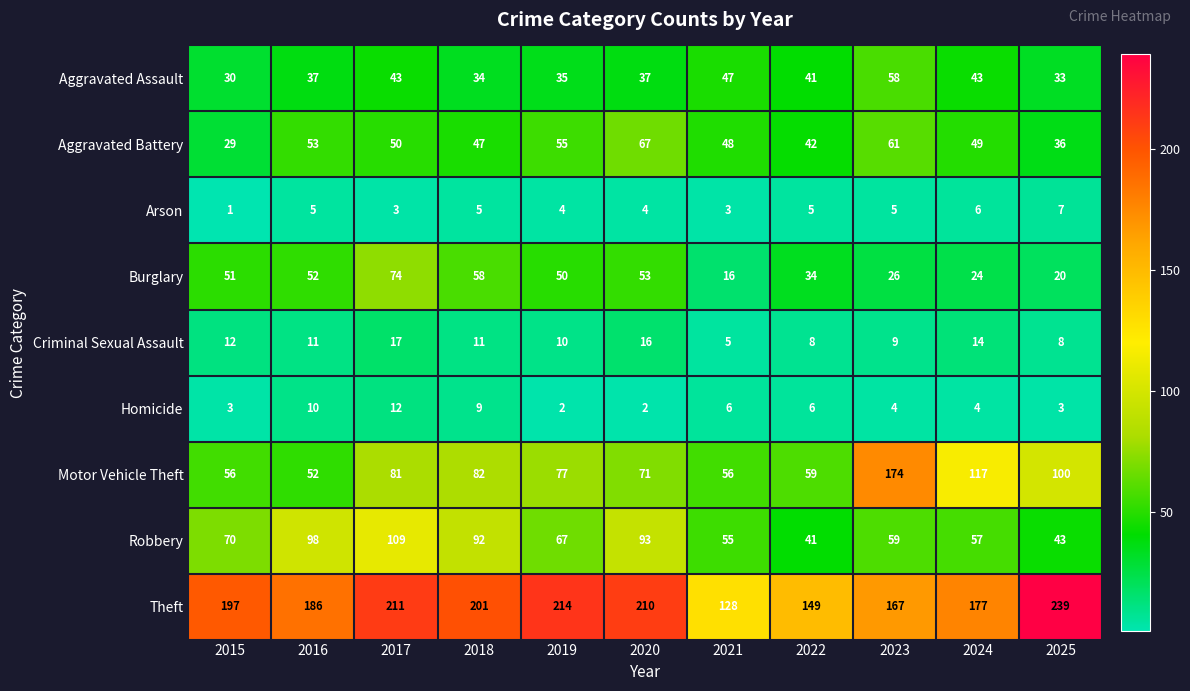

Read the Motor Vehicle Theft value at 2025, to the nearest 5.

100